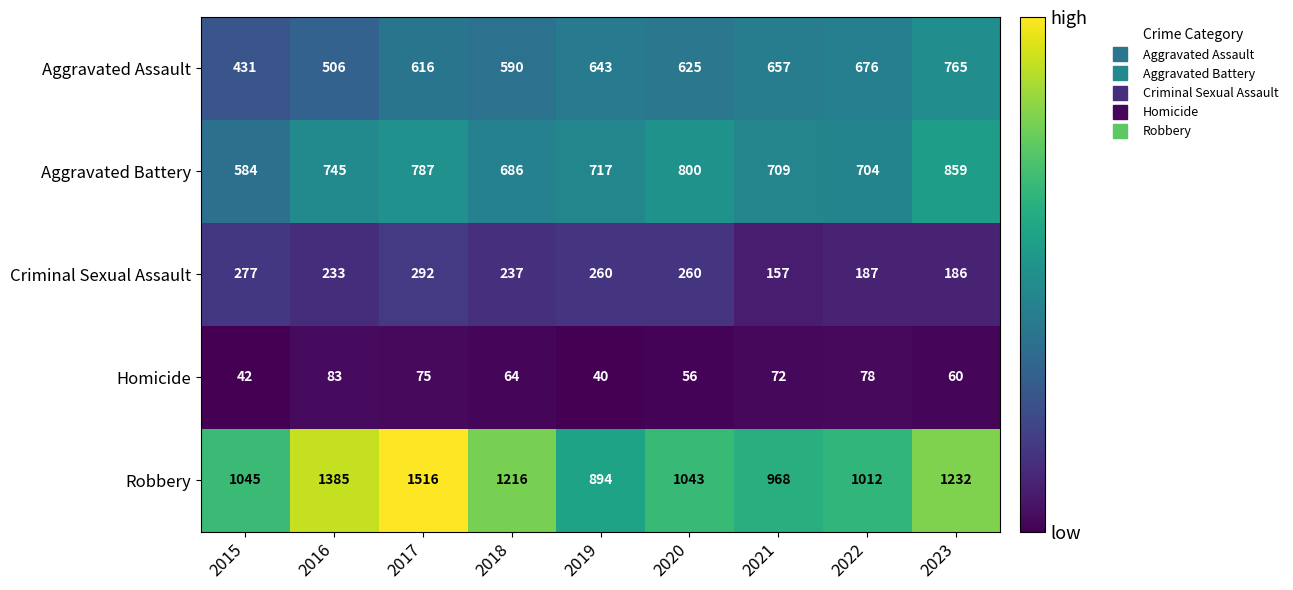

Between 2015 and 2016, which series saw the biggest shift?

Robbery